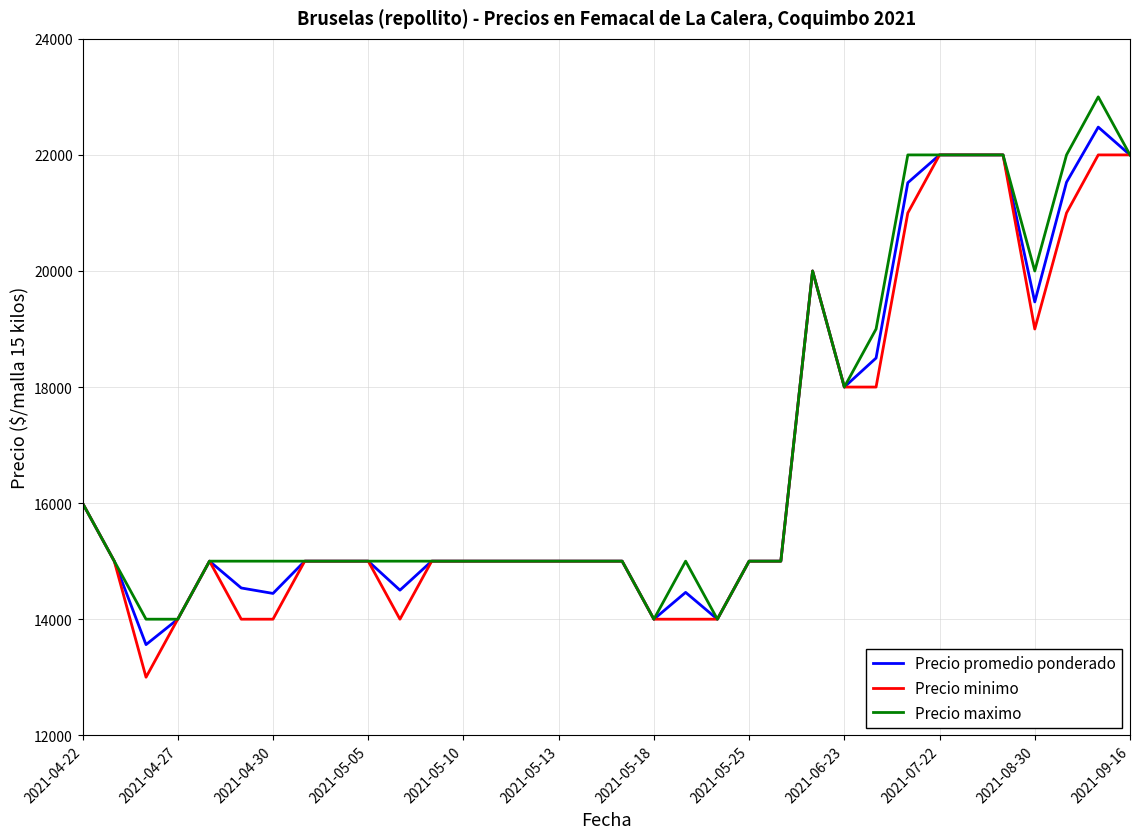

What is the lowest value of the Precio maximo series?

14000